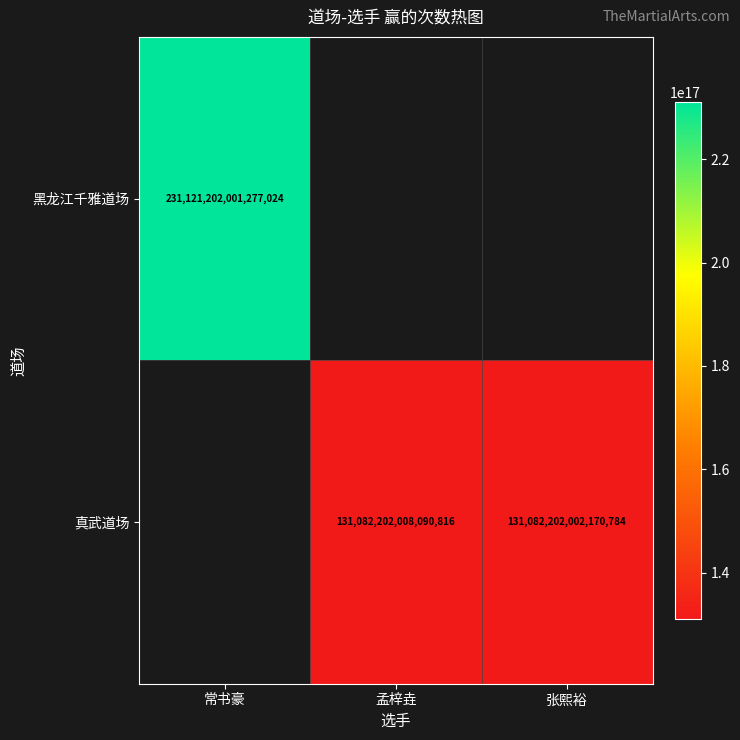

True or false: 黑龙江千雅道场 has a value of 145576927035612320 at 常书豪.

False